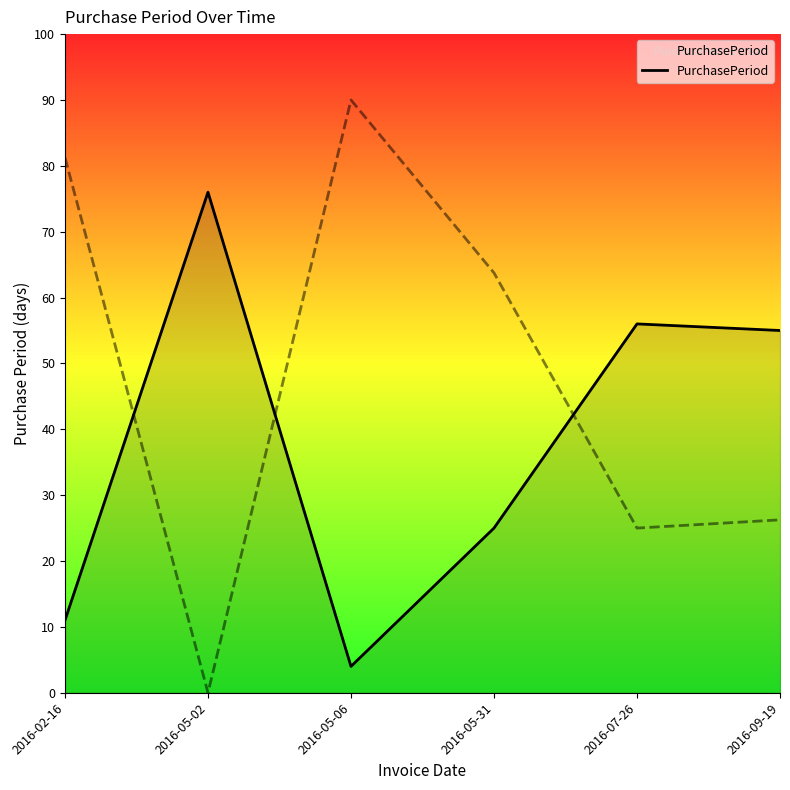

What is the label of the 5th point from the right?

2016-05-02